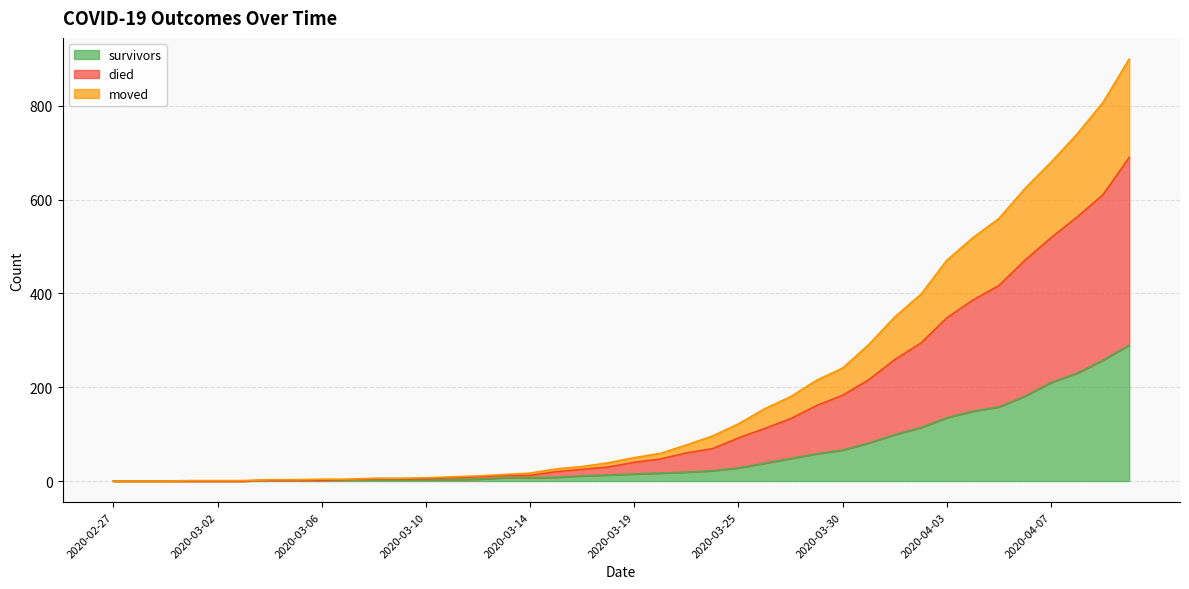

The value of survivors at 2020-02-27 is 0. True or false?

True